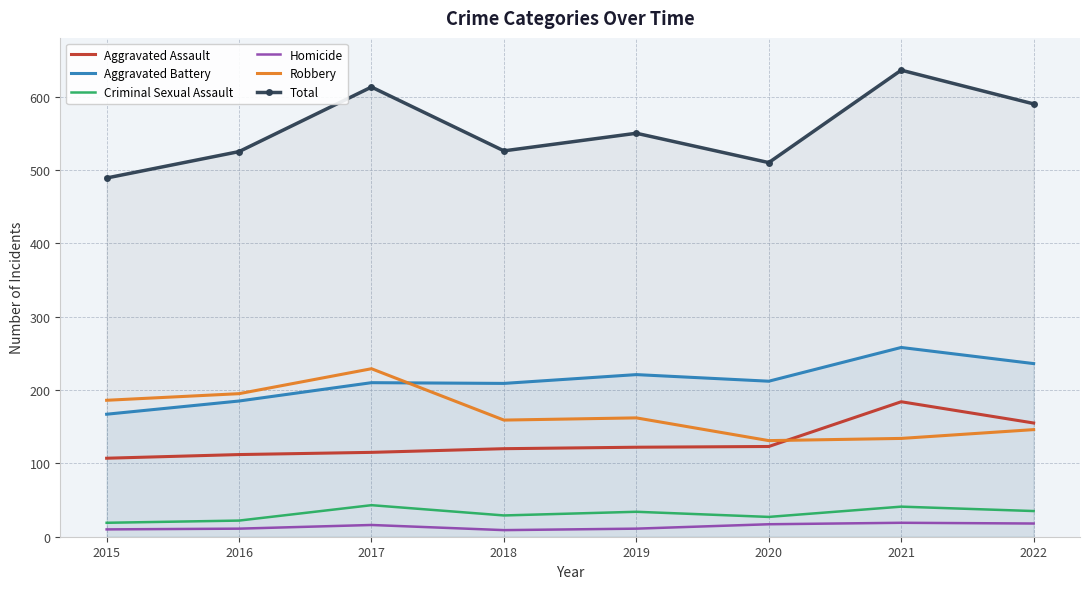

The Aggravated Battery series shows 185 at 2016. True or false?

True